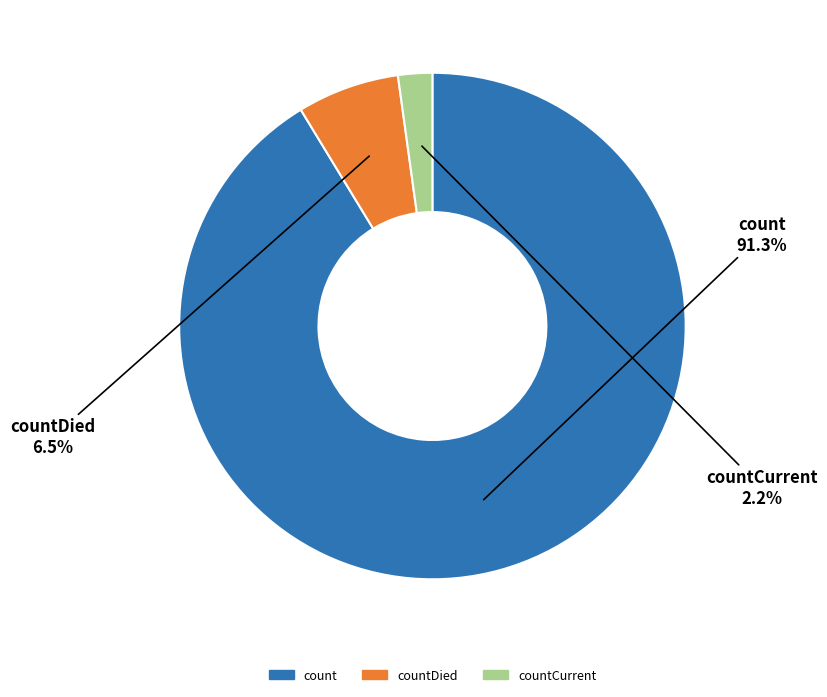

Is there a majority slice in this chart?

Yes